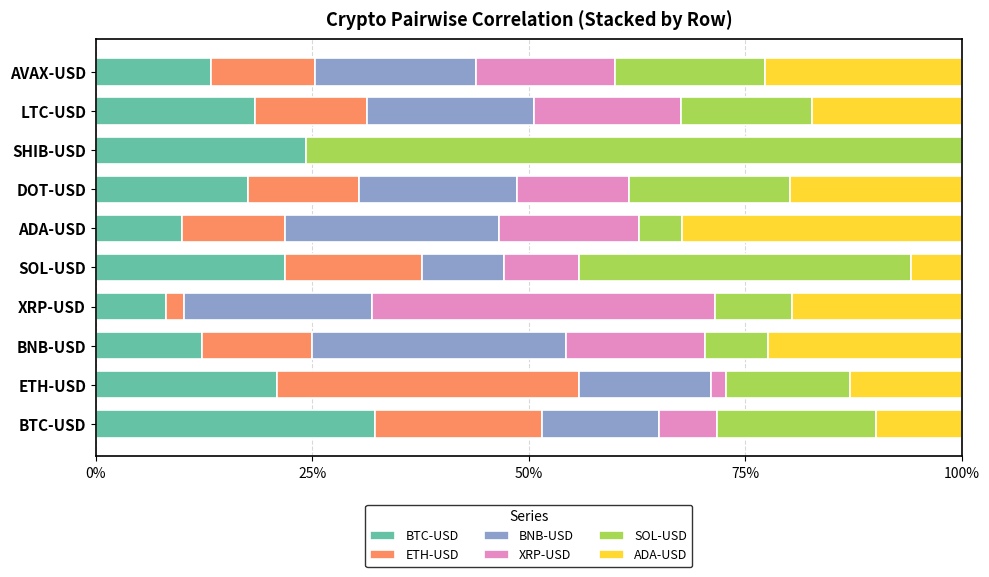

What is the value of the ETH-USD bar at the 5th from the left?

0.2